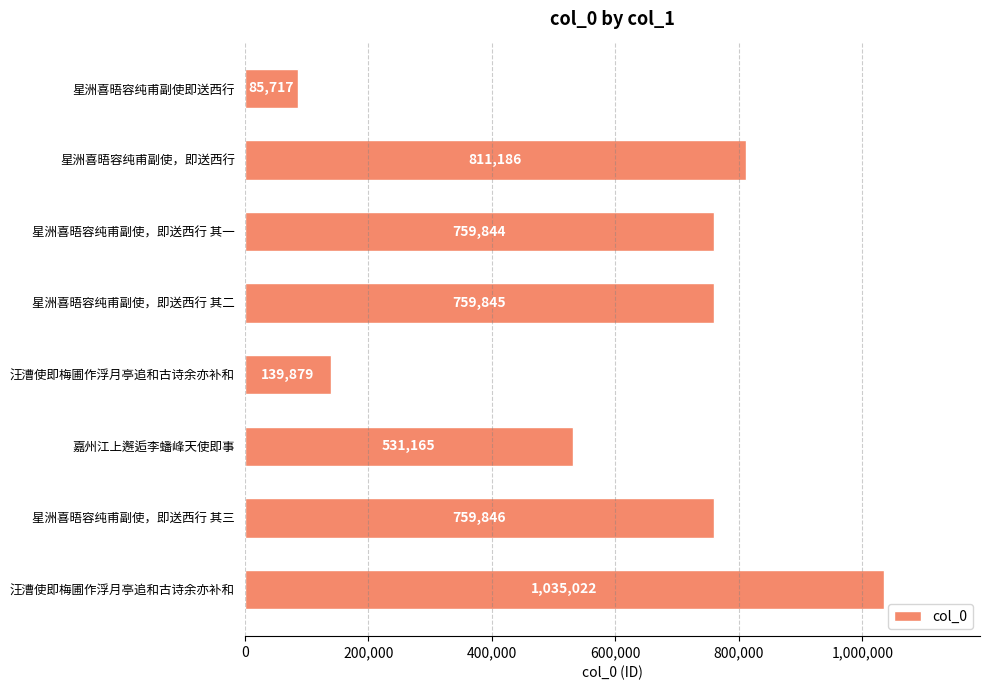

What is the sum of all values?

4882504